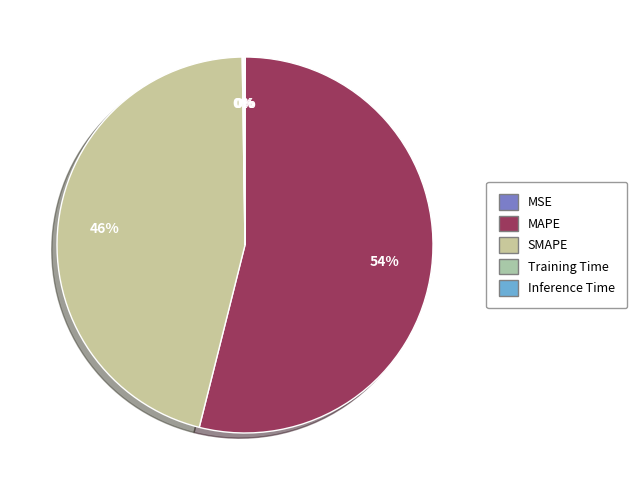

How many segments does this pie chart have?

5